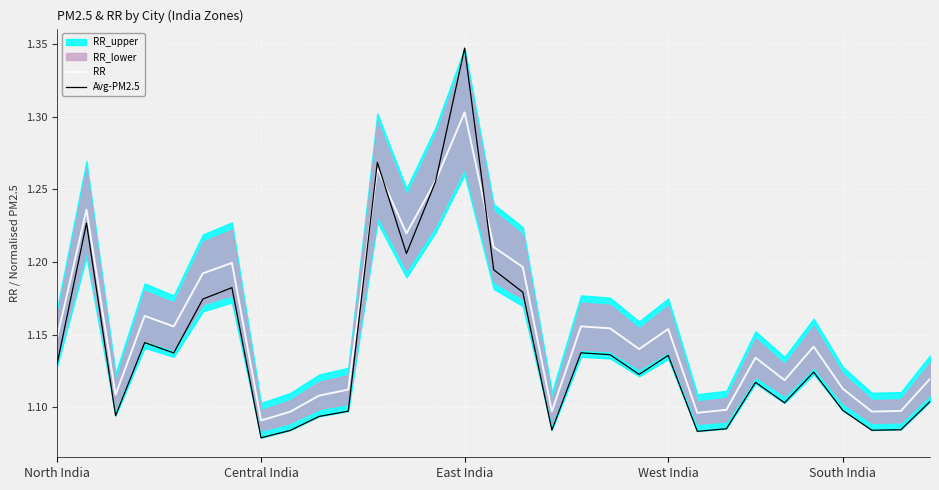

What is the minimum value for RR?

1.1